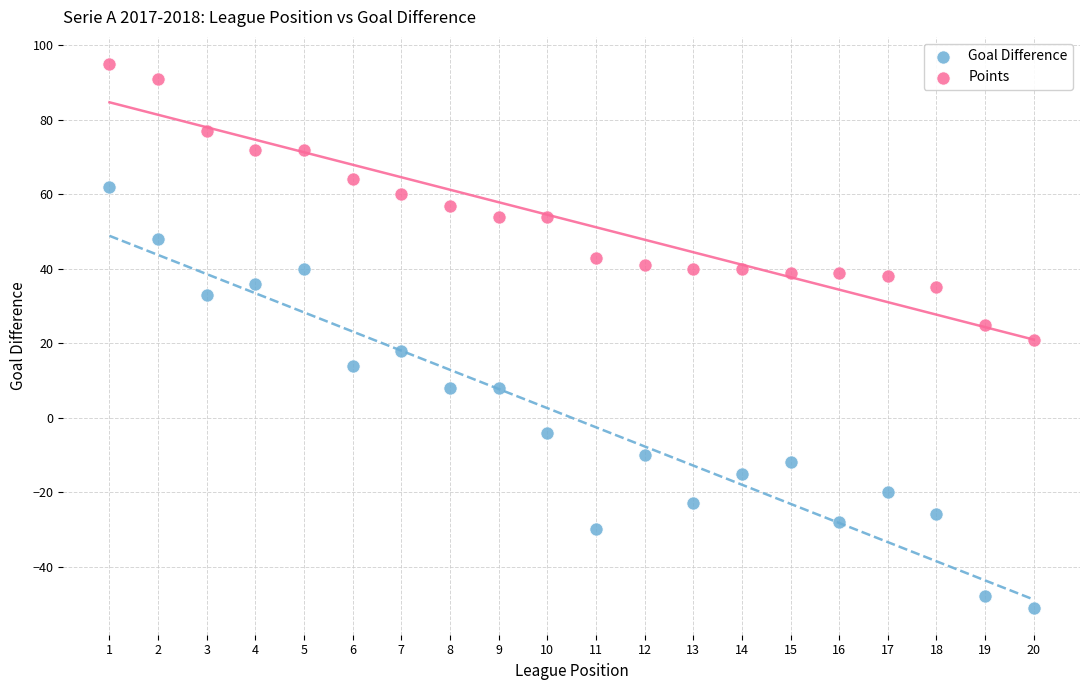

Which series reaches the minimum Y coordinate?

Goal Difference